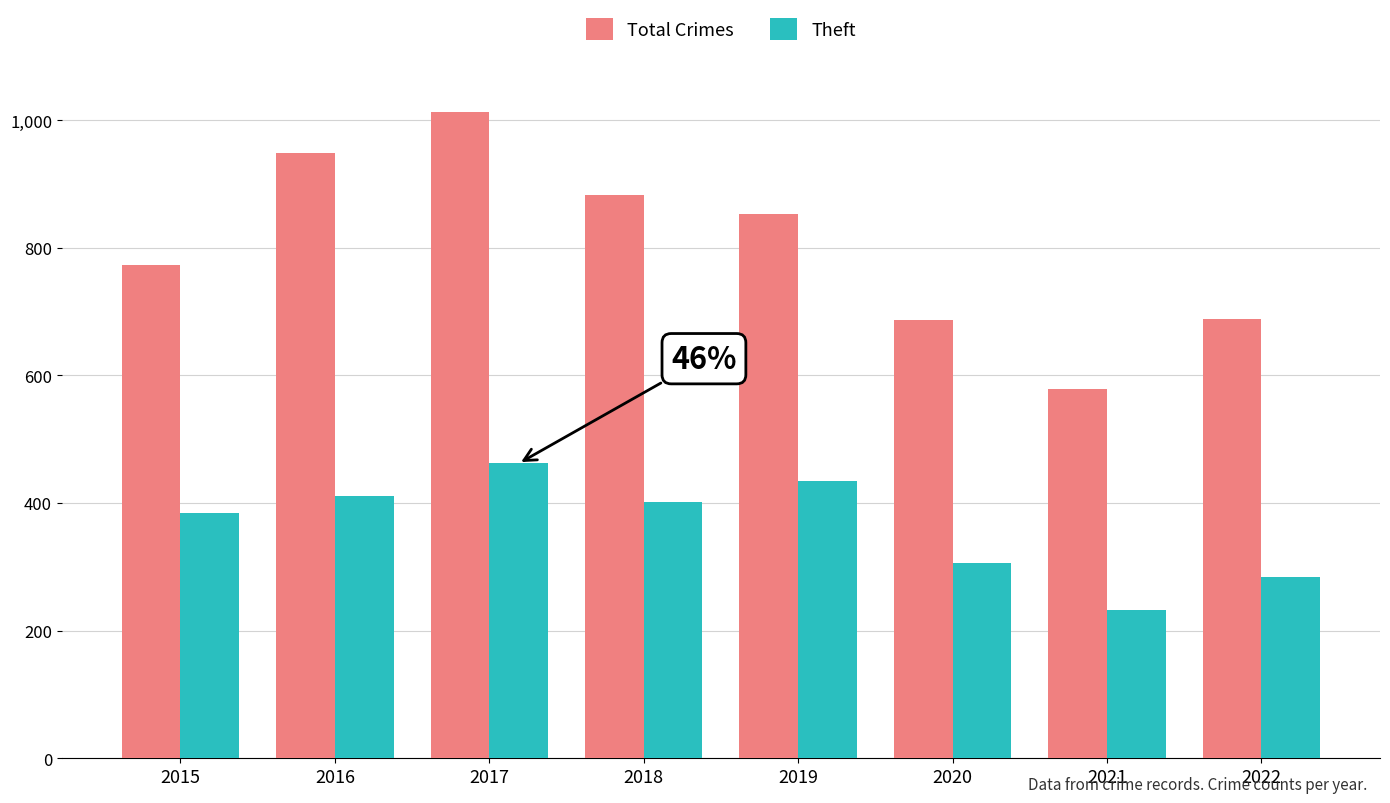

What is the difference between the maximum and minimum values in the Total Crimes series?

435